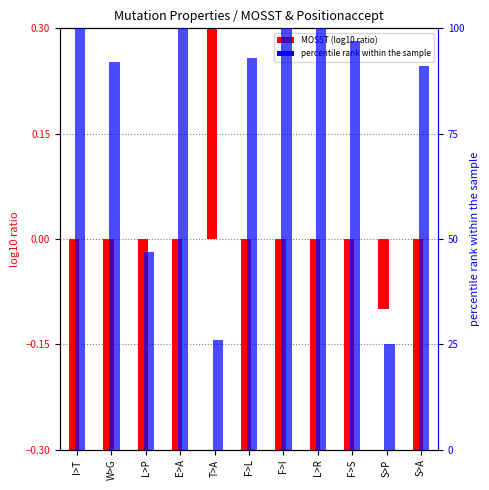

What is the sum of the percentile rank within the sample values at L>P and T>A?

73.0